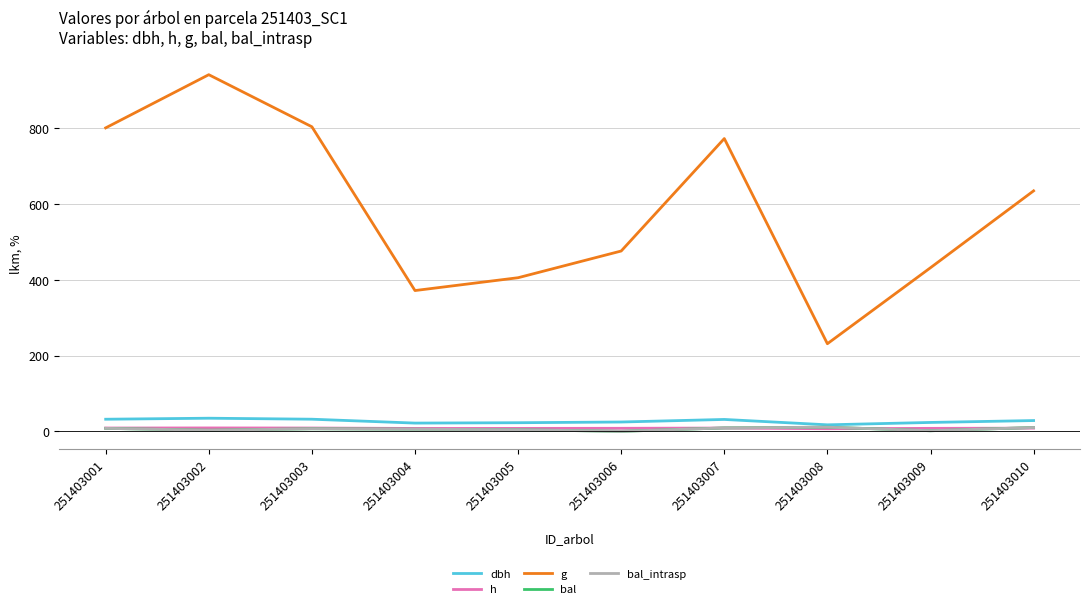

Is the value of g at 251403005 greater than the value of h at 251403010?

Yes